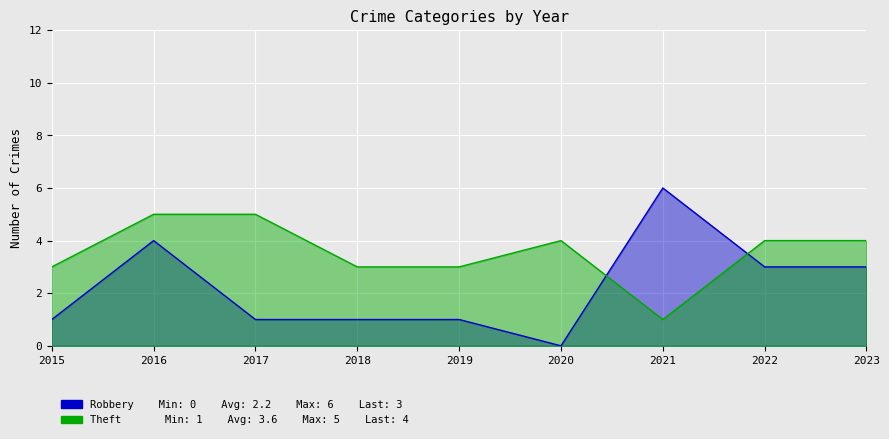

What is the difference between the second highest and second lowest values in the Robbery series?

3